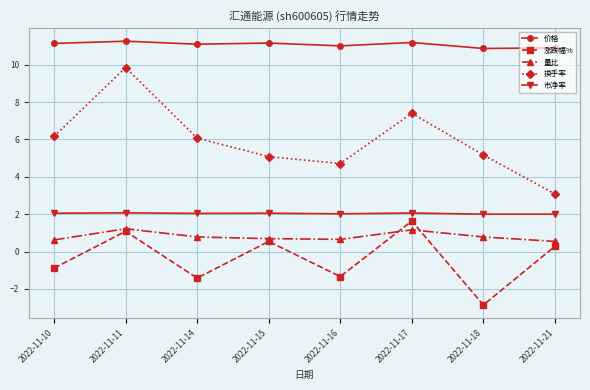

Is it true that 量比 equals 0.8 at 2022-11-18?

True